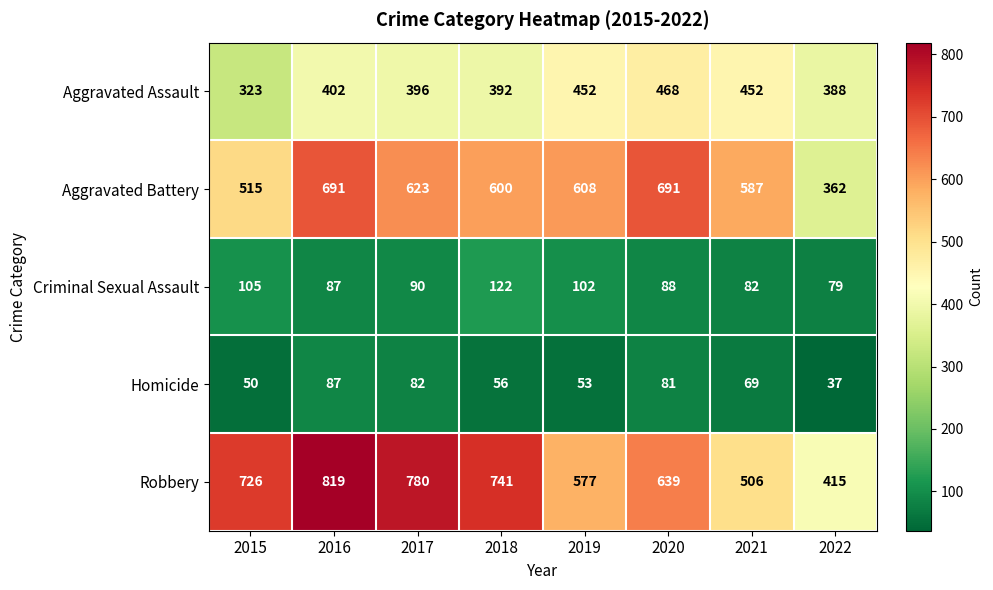

Rank the series by their maximum value, from highest to lowest.

Robbery, Aggravated Battery, Aggravated Assault, Criminal Sexual Assault, Homicide